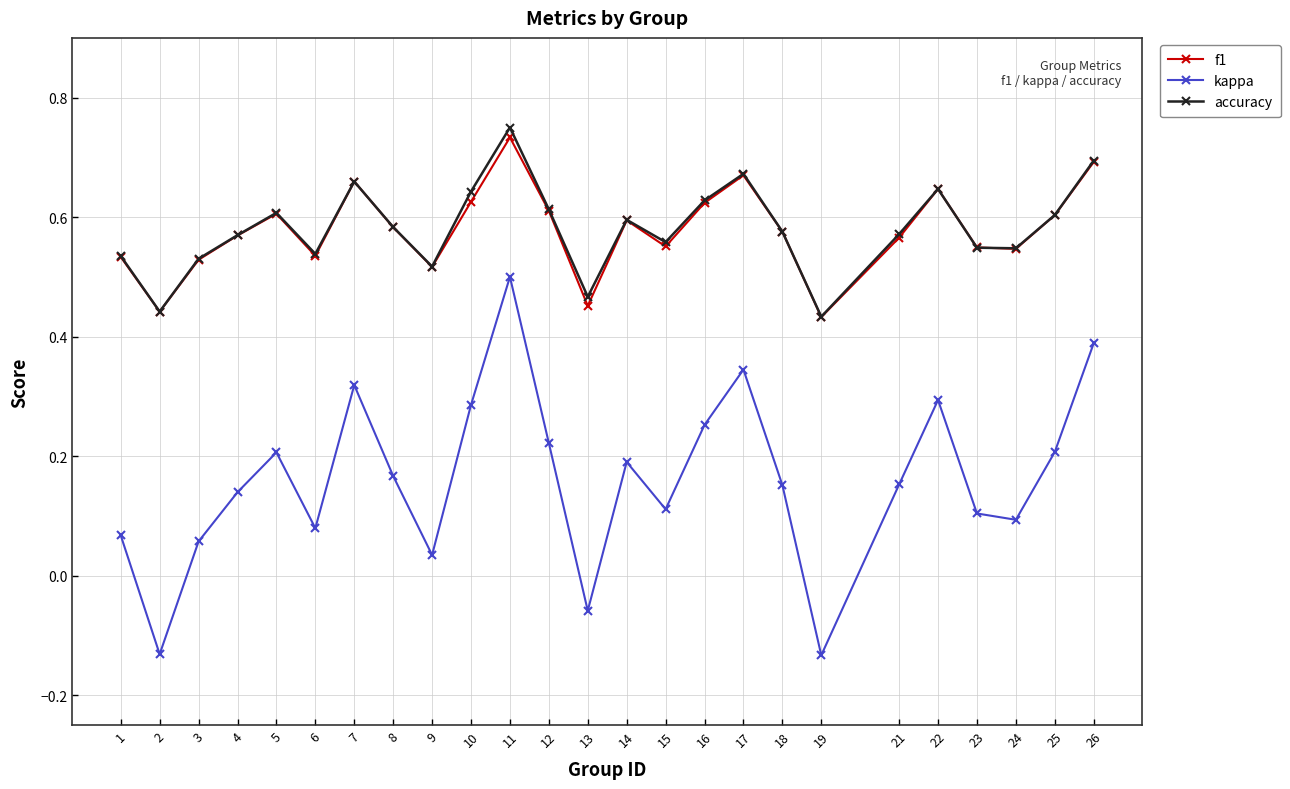

True or false: accuracy and kappa intersect in this chart.

False